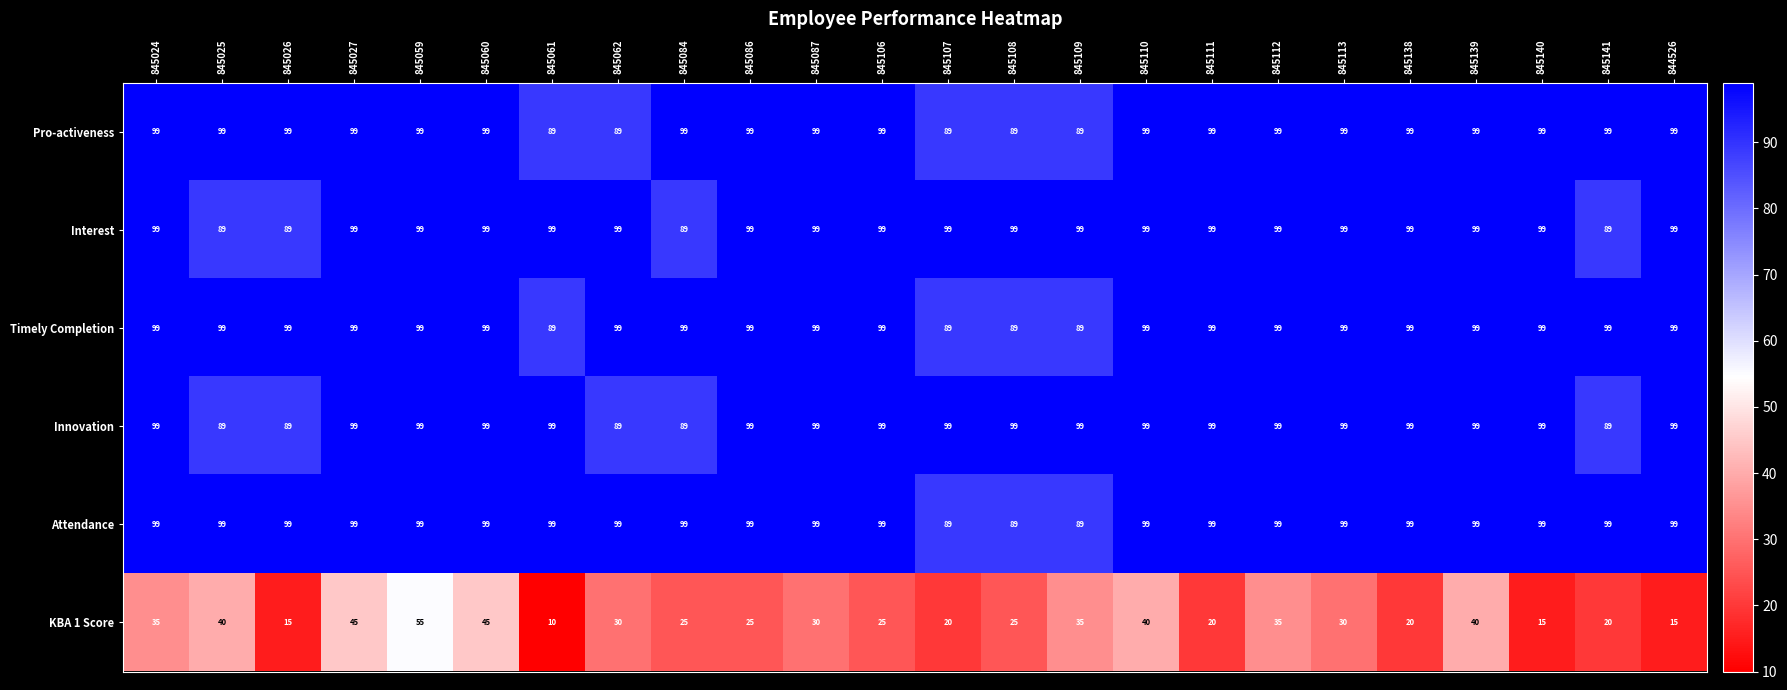

At which category is the sum across all series the highest?

845059